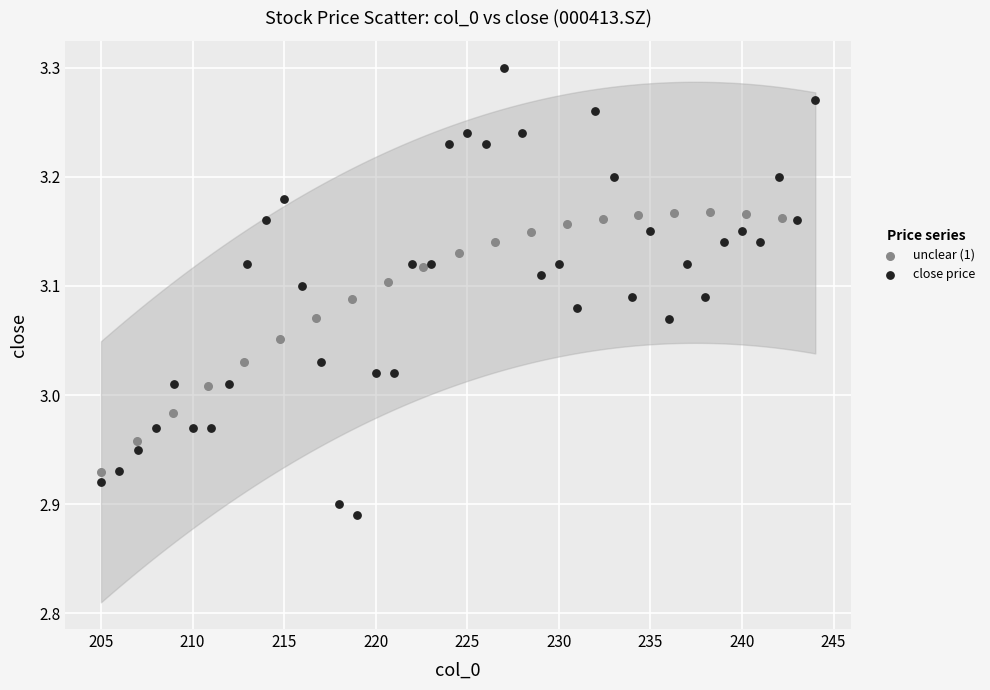

Which series has the largest Y range (max minus min)?

close price